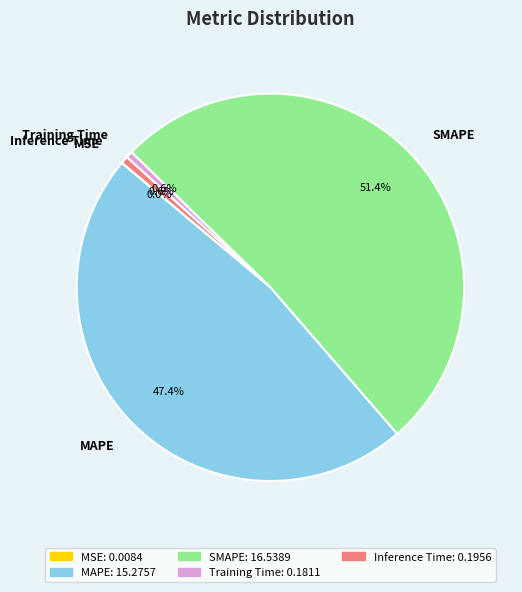

To the nearest percent, what portion does Training Time represent?

1%